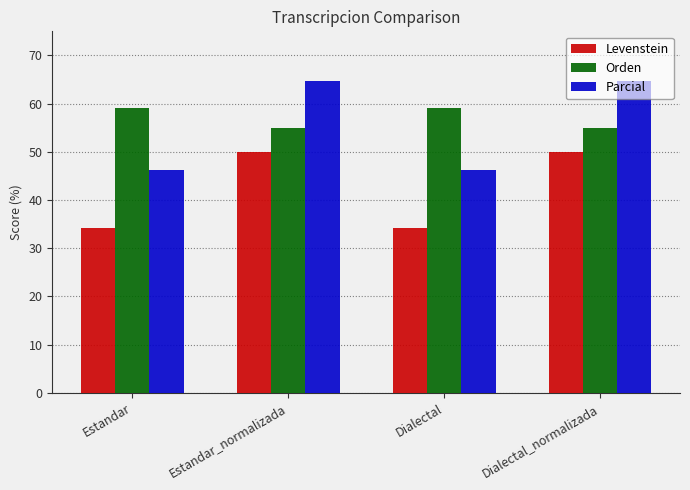

How many bars are there in total?

12